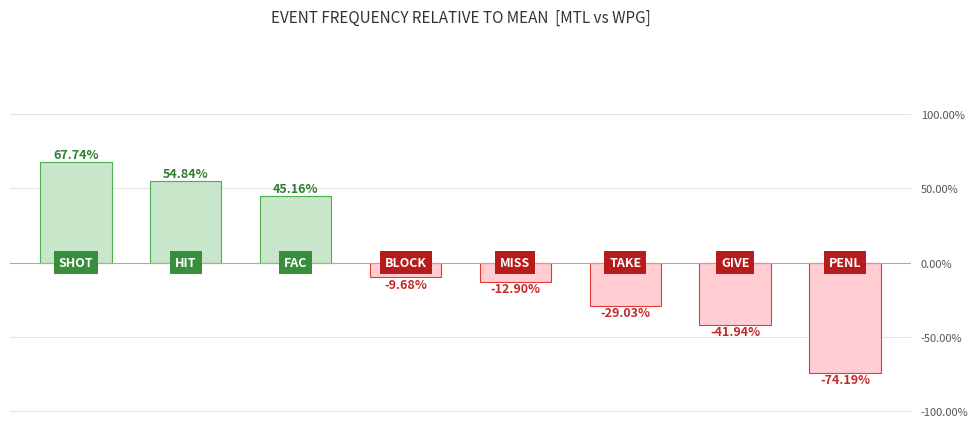

How many bars are there in total?

8